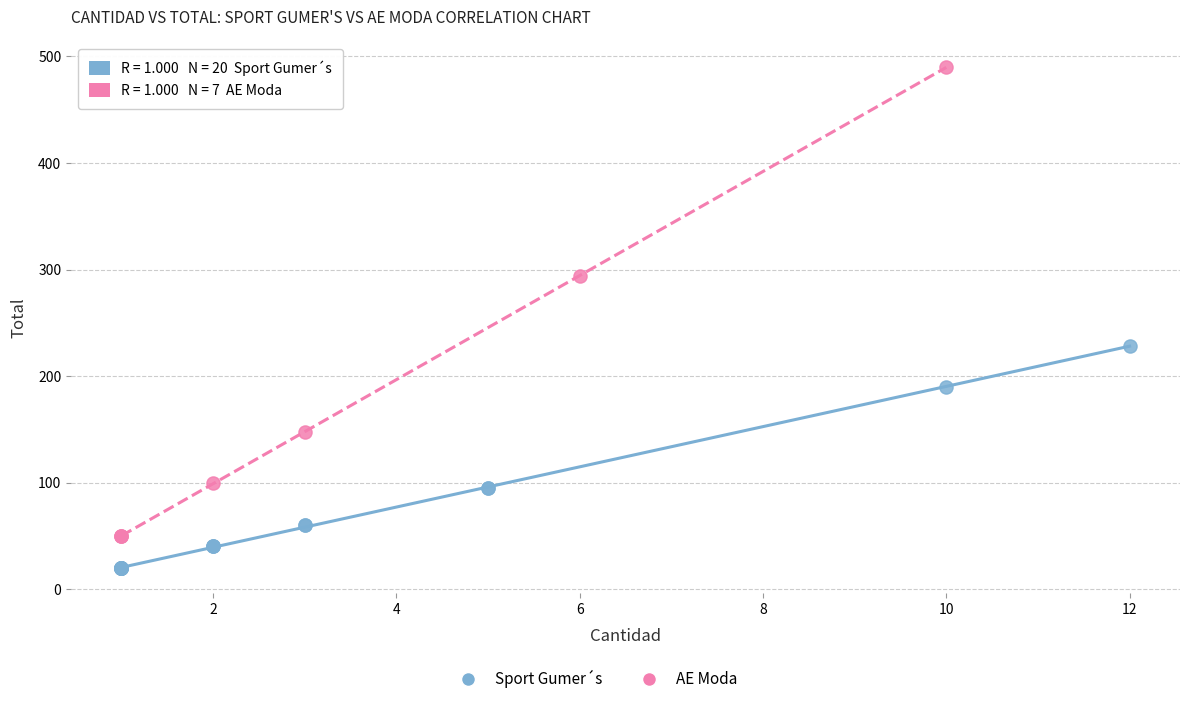

Which series has the largest Y range (max minus min)?

AE Moda